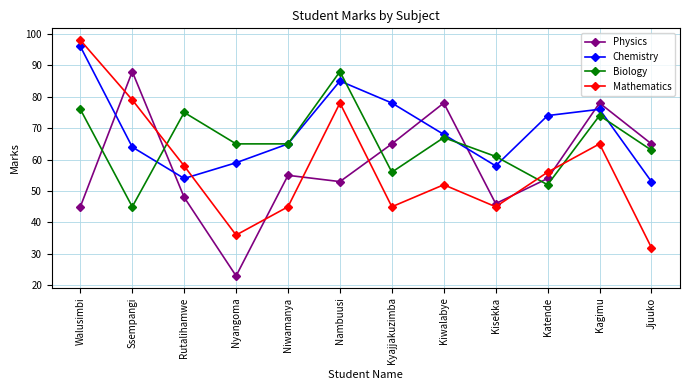

Reading right to left, transcribe all the data shown in this chart.

Physics: Jjuuko=65	Kagimu=78	Katende=54	Kisekka=46	Kiwalabye=78	Kyajjakuzimba=65	Nambuusi=53	Niwamanya=55	Nyangoma=23	Rutalihamwe=48	Ssempangi=88	Walusimbi=45
Chemistry: Jjuuko=53	Kagimu=76	Katende=74	Kisekka=58	Kiwalabye=68	Kyajjakuzimba=78	Nambuusi=85	Niwamanya=65	Nyangoma=59	Rutalihamwe=54	Ssempangi=64	Walusimbi=96
Biology: Jjuuko=63	Kagimu=74	Katende=52	Kisekka=61	Kiwalabye=67	Kyajjakuzimba=56	Nambuusi=88	Niwamanya=65	Nyangoma=65	Rutalihamwe=75	Ssempangi=45	Walusimbi=76
Mathematics: Jjuuko=32	Kagimu=65	Katende=56	Kisekka=45	Kiwalabye=52	Kyajjakuzimba=45	Nambuusi=78	Niwamanya=45	Nyangoma=36	Rutalihamwe=58	Ssempangi=79	Walusimbi=98